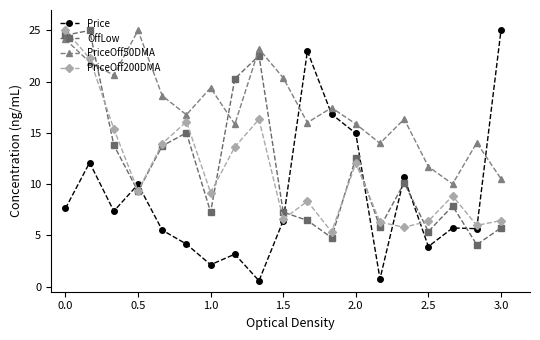

What is the value of the PriceOff50DMA point at the 13th from the left?

15.9